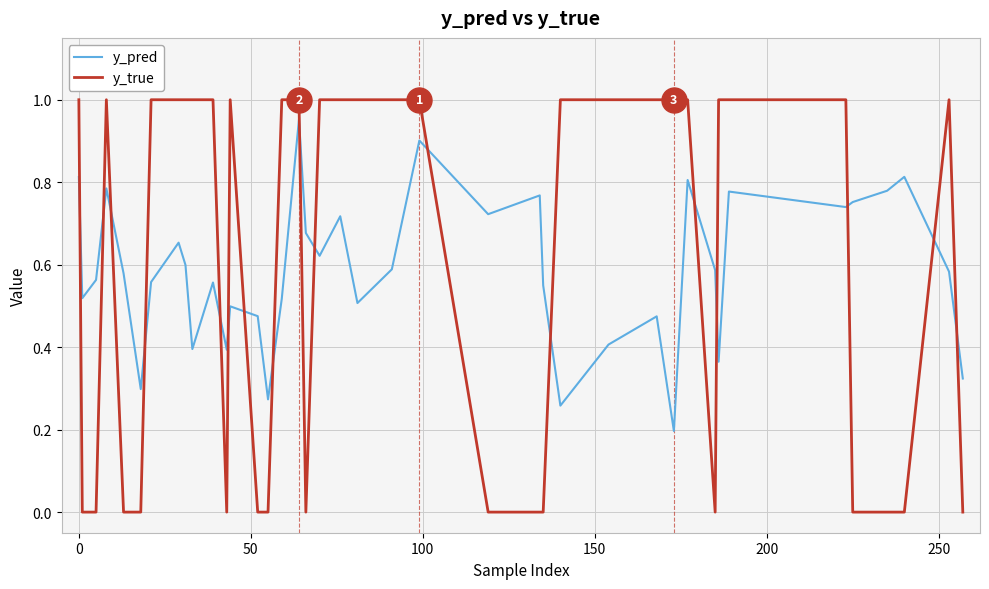

List the series in order of their overall mean, highest first.

y_true, y_pred